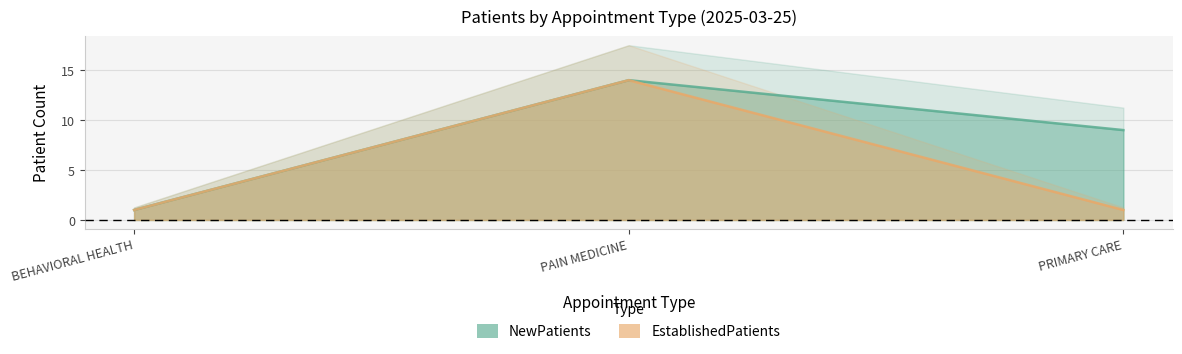

Where is NewPatients nearest to the value 7?

PRIMARY CARE